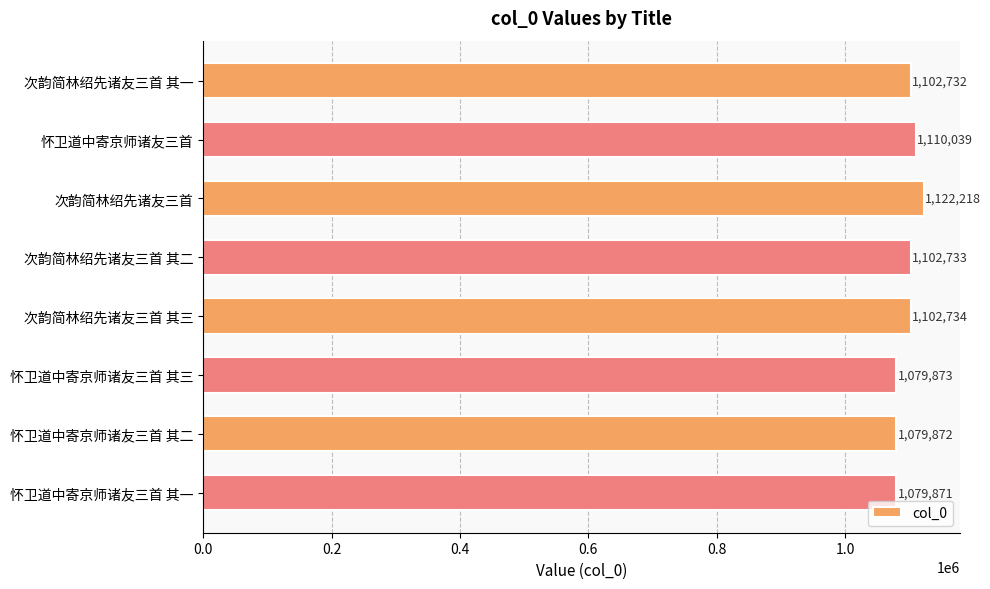

What is the difference between the second highest and minimum values?

30168